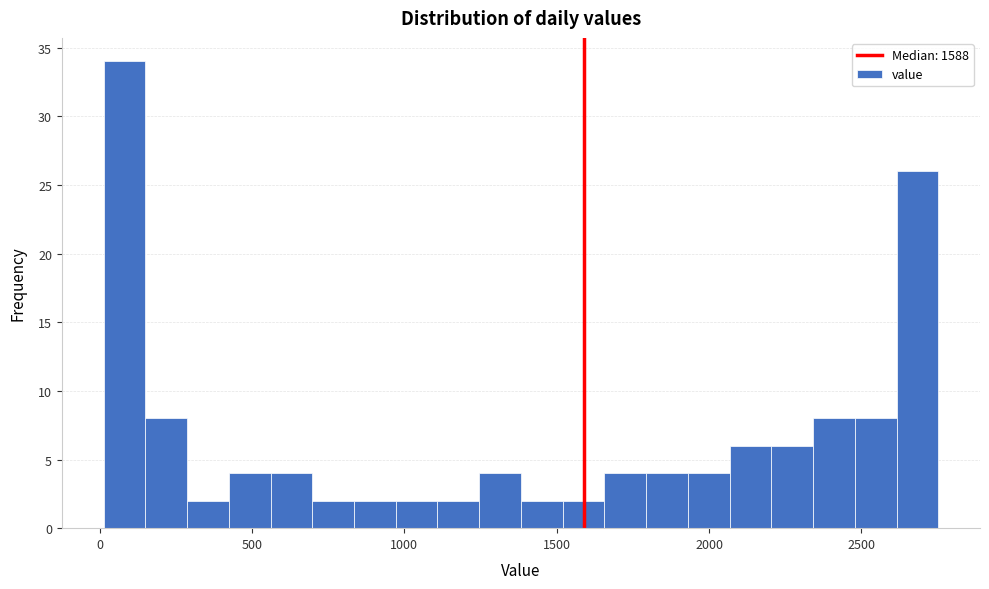

Read against the x-axis, roughly where is the centre of the tallest bar?

100